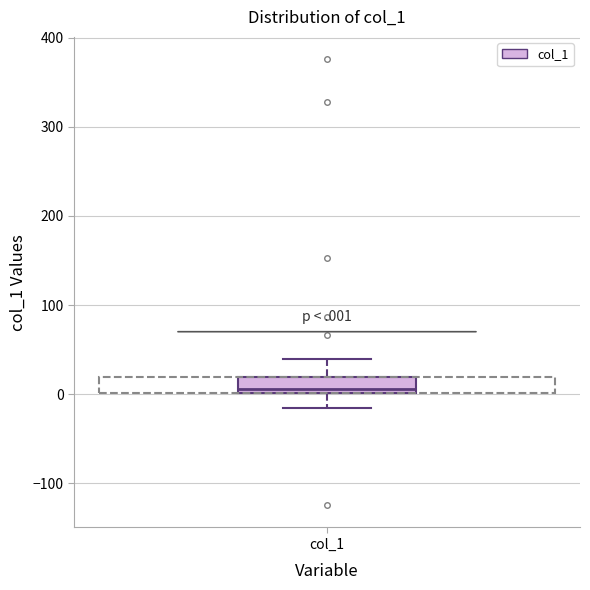

Where does the upper whisker of the box for col_1 end on the y-axis? The values are not printed on the chart, so give them approximately, as read against the axis.

40